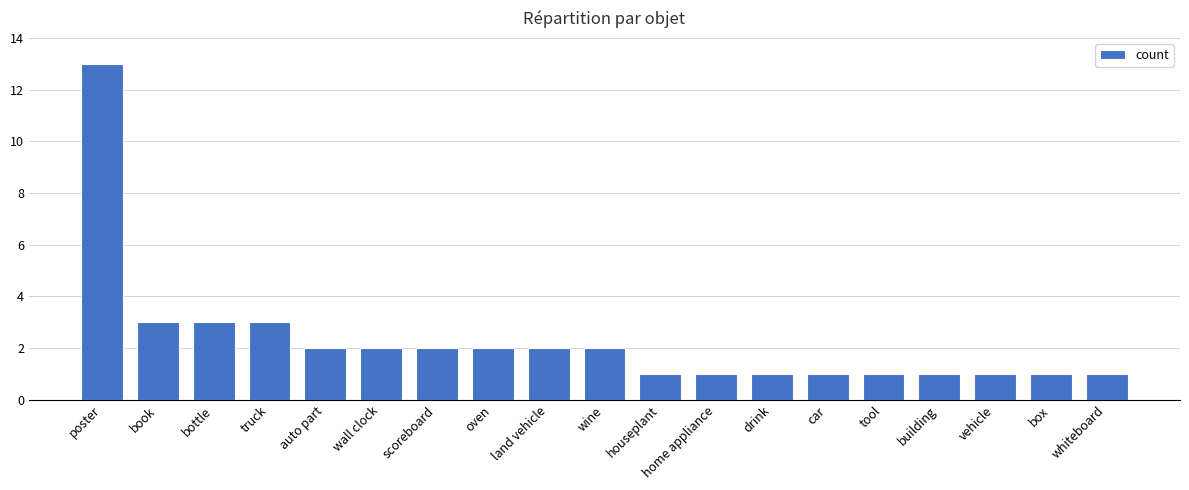

What is the approximate value at bottle, to the nearest 5?

5